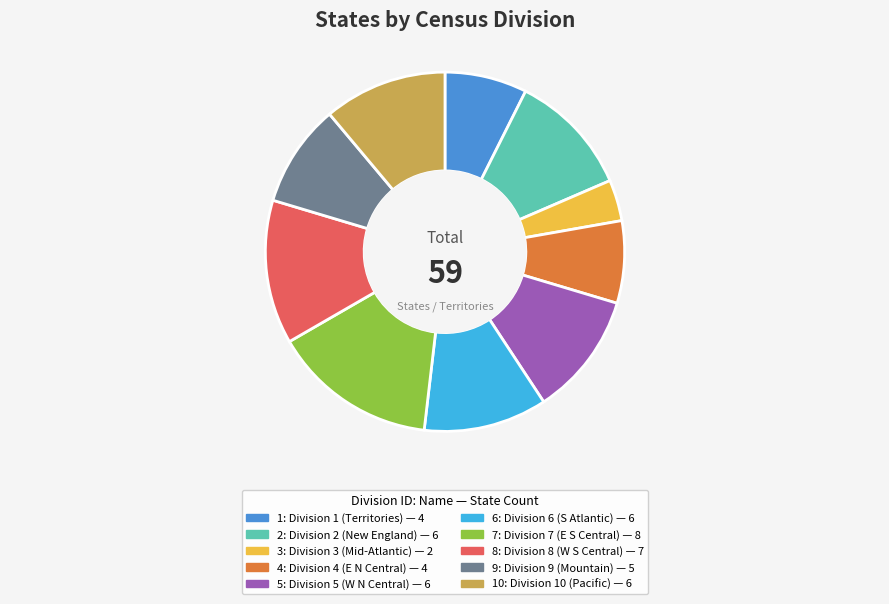

Is there any slice that represents more than half of the pie?

No